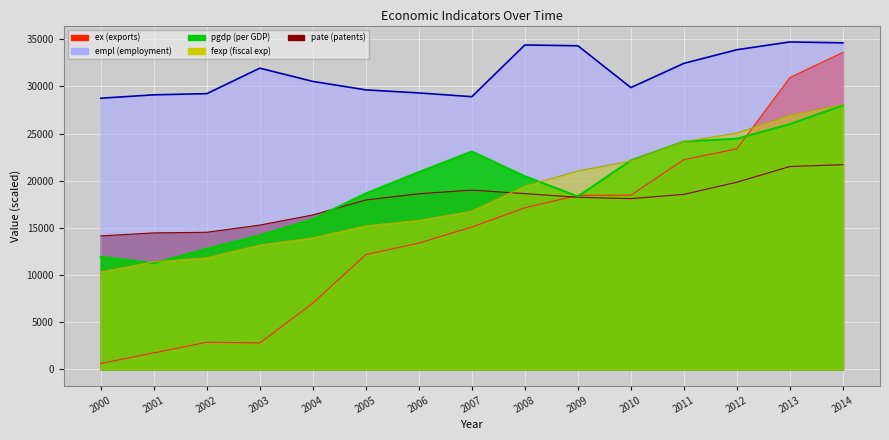

At which label does empl first exceed 30530?

2003